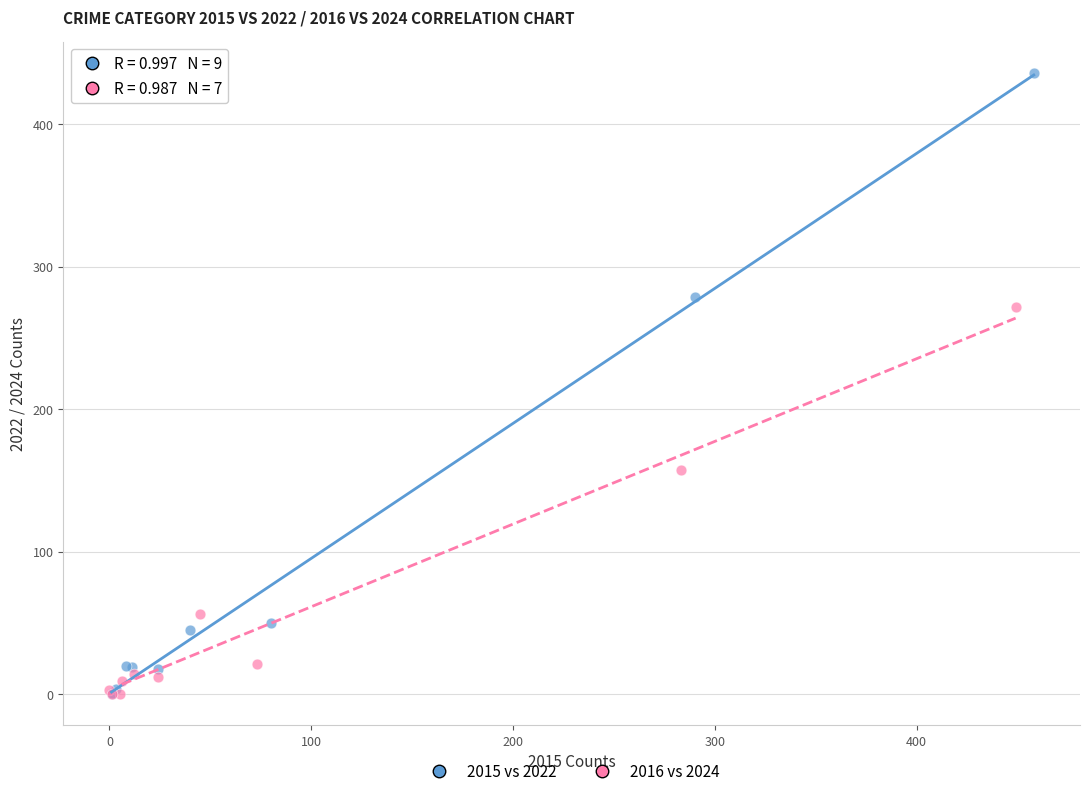

Which series reaches the maximum Y coordinate?

2015 vs 2022